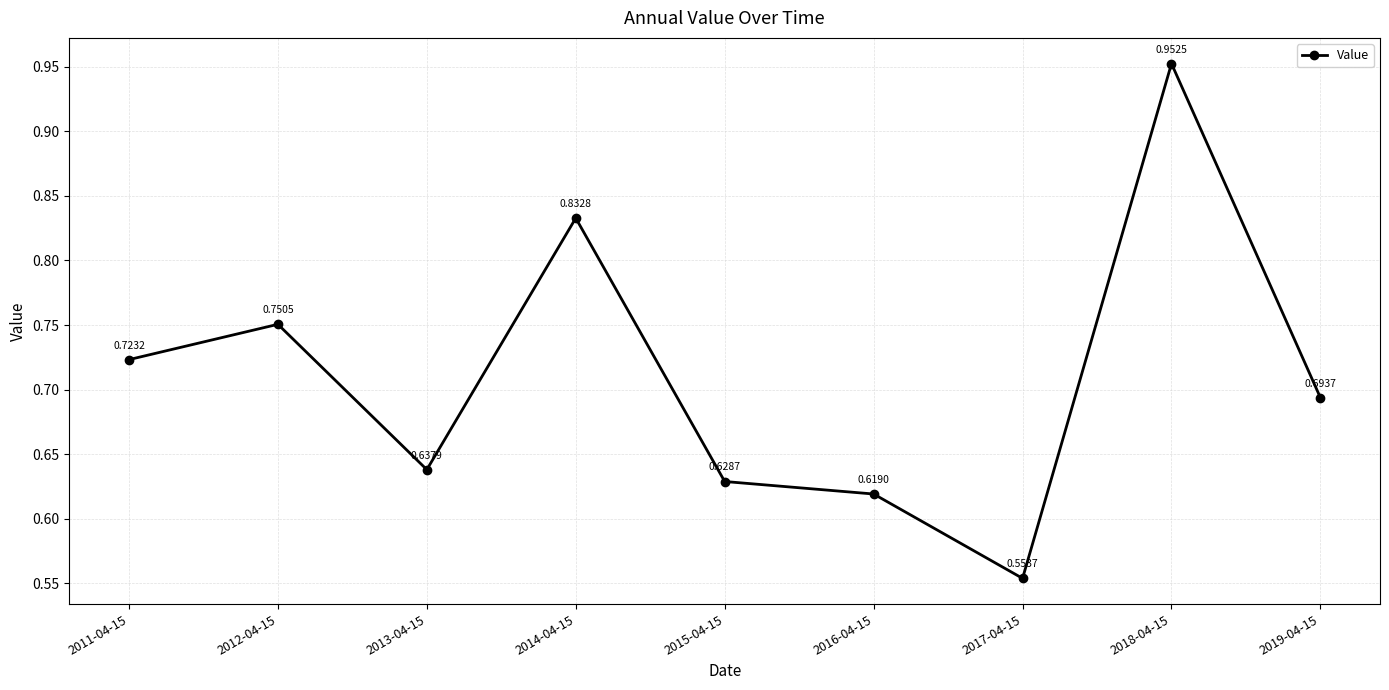

What is the sum of the values at 2018-04-15 and 2015-04-15?

1.6